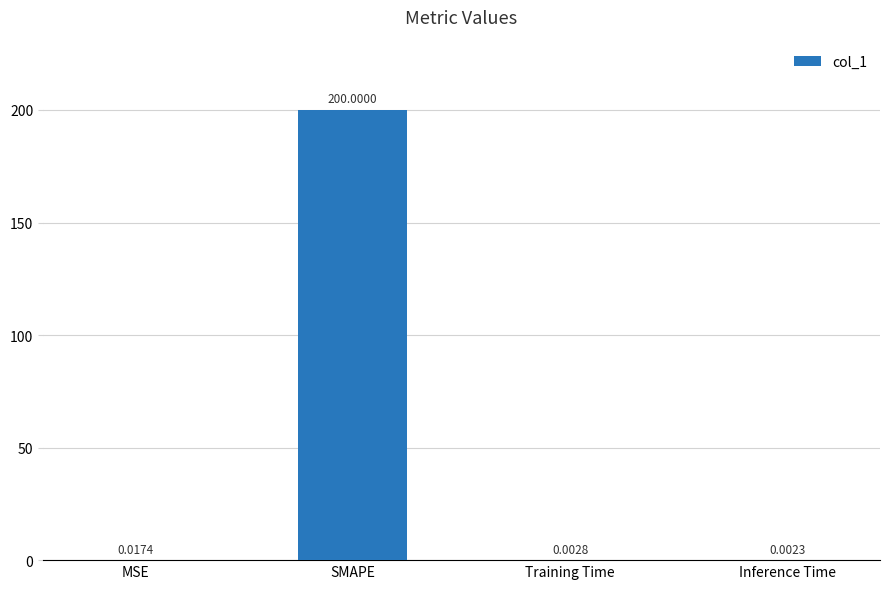

Which category has the highest value across all series?

SMAPE